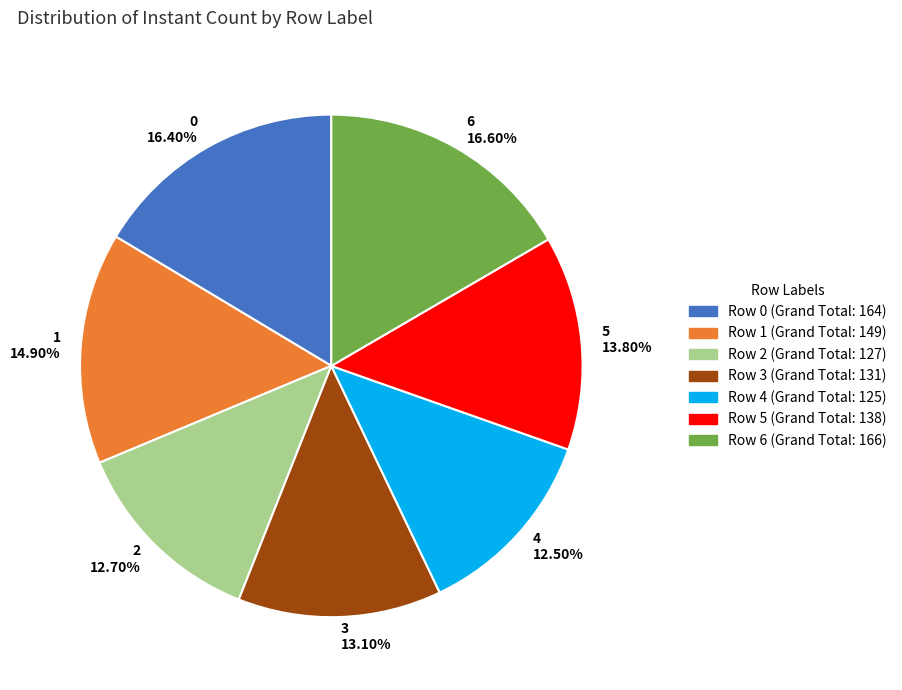

To the nearest percent, what is the average slice percentage?

14%